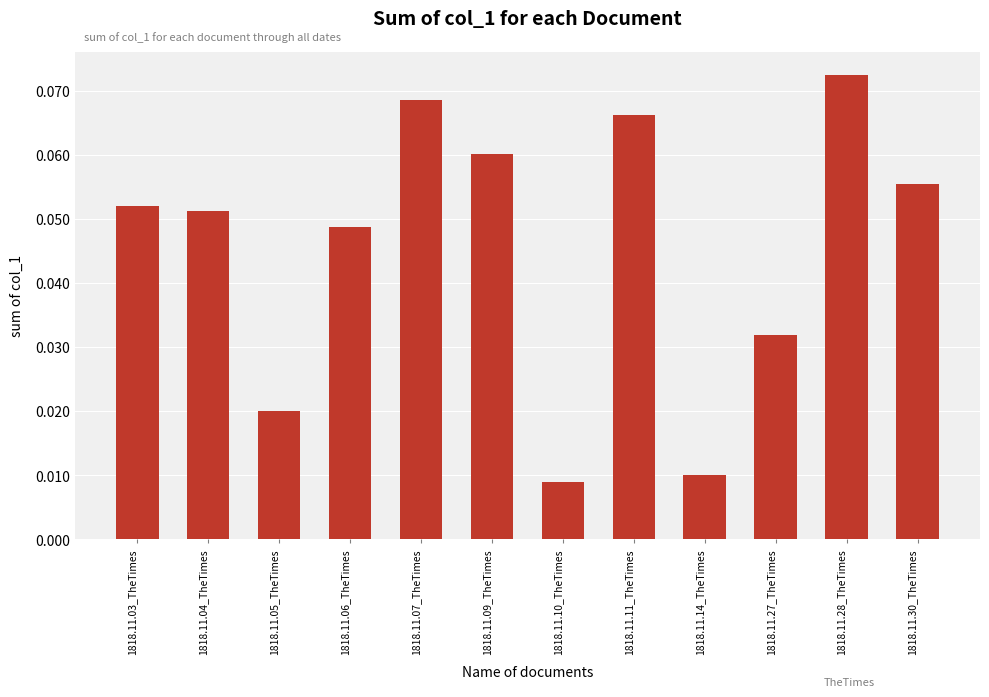

Is it true that the value at 1818.11.03_TheTimes is 0.0?

False